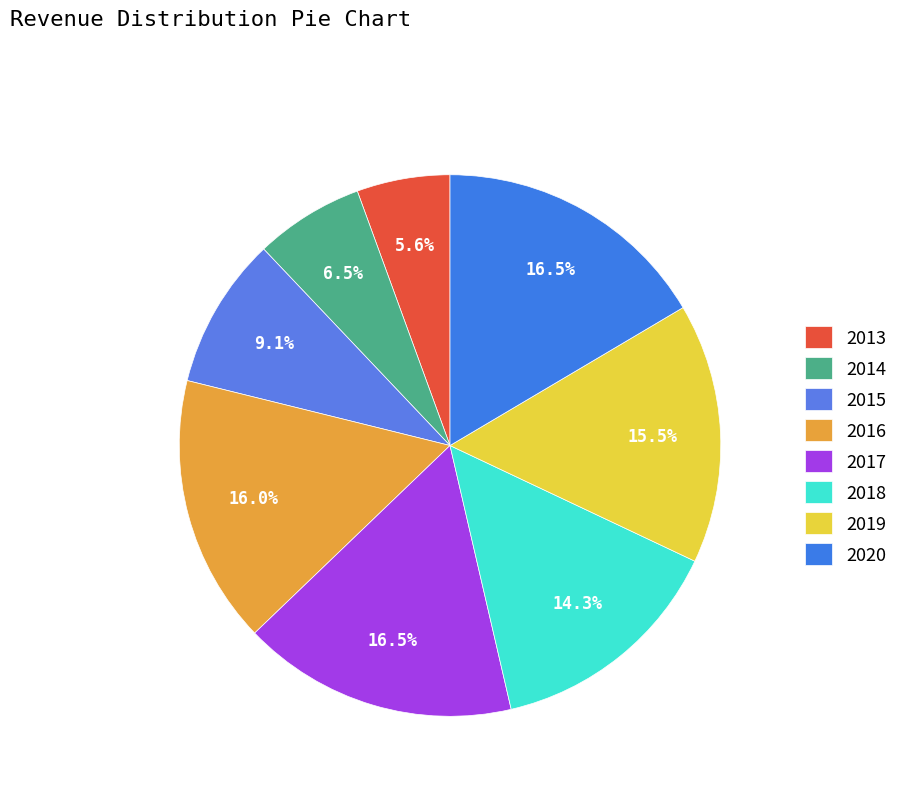

Does 2020 represent more than half of the total?

No